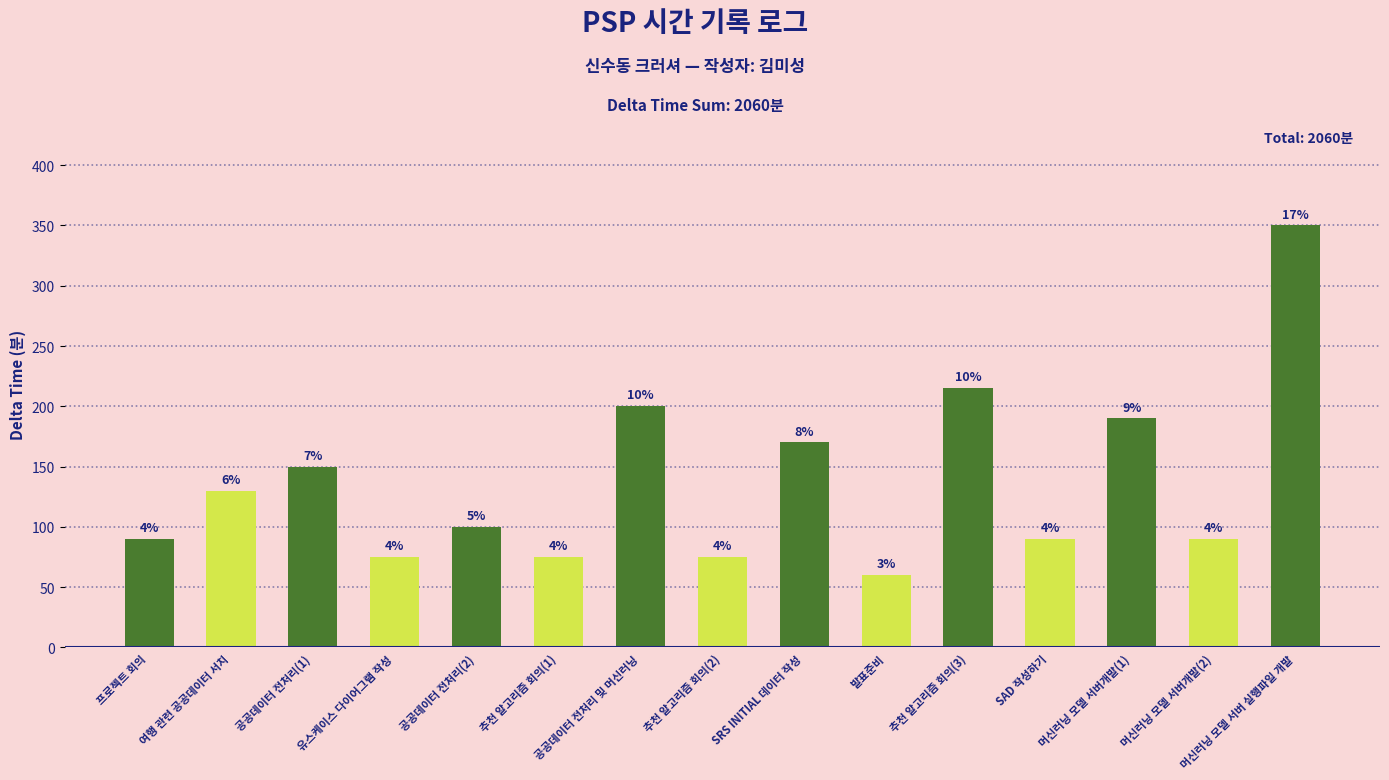

List the labels in order of value, largest first.

머신러닝 모델 서버 실행파일 개발, 추천 알고리즘 회의(3), 공공데이터 전처리 및 머신러닝, 머신러닝 모델 서버개발(1), SRS INITIAL 데이터 작성, 공공데이터 전처리(1), 여행 관련 공공데이터 서치, 공공데이터 전처리(2), 프로젝트 회의, SAD 작성하기, 머신러닝 모델 서버개발(2), 유스케이스 다이어그램 작성, 추천 알고리즘 회의(1), 추천 알고리즘 회의(2), 발표준비